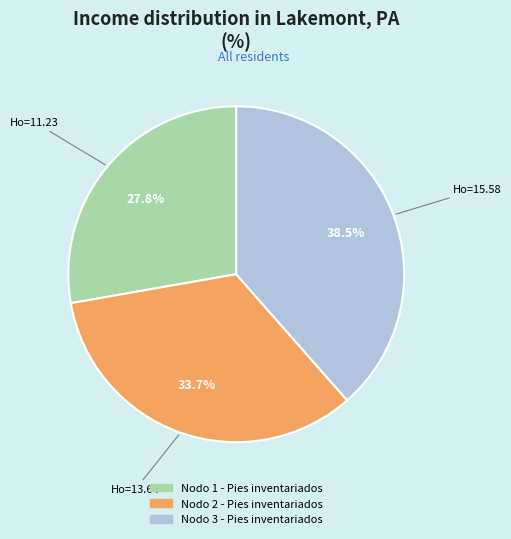

To the nearest percent, what is the difference between the largest and smallest slice percentages?

11%